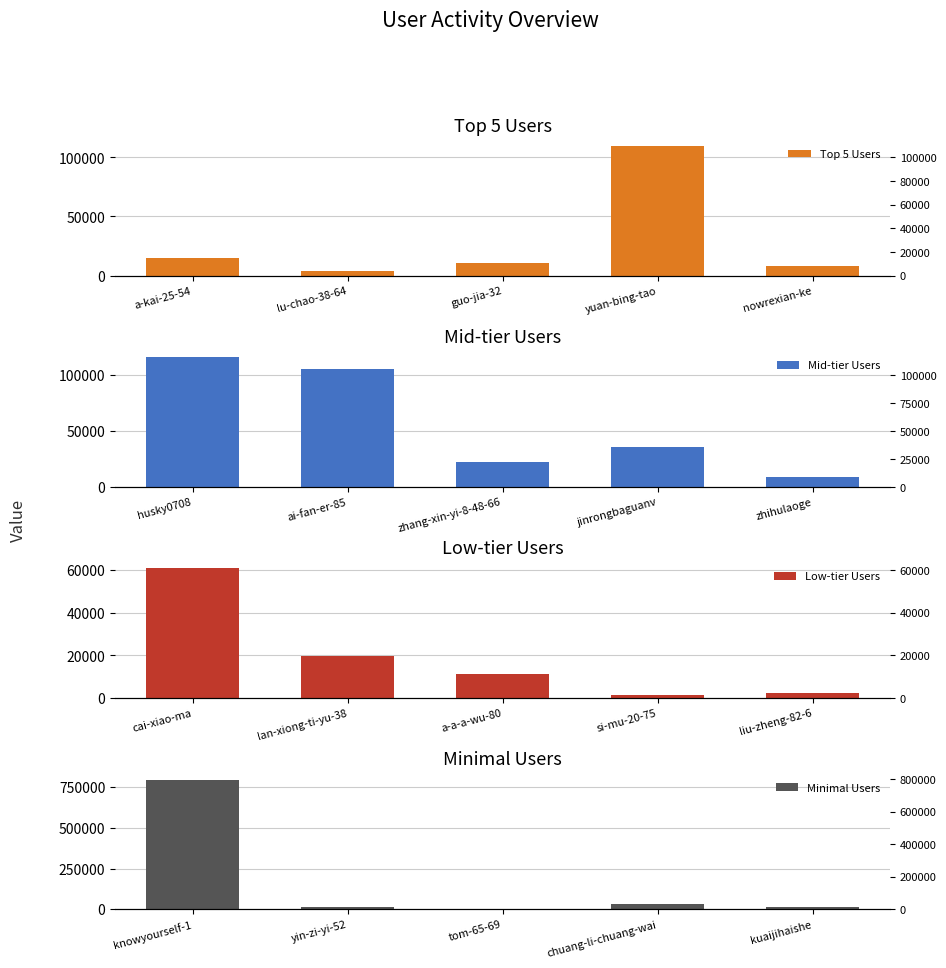

What is the highest value of the Minimal Users series?

797523